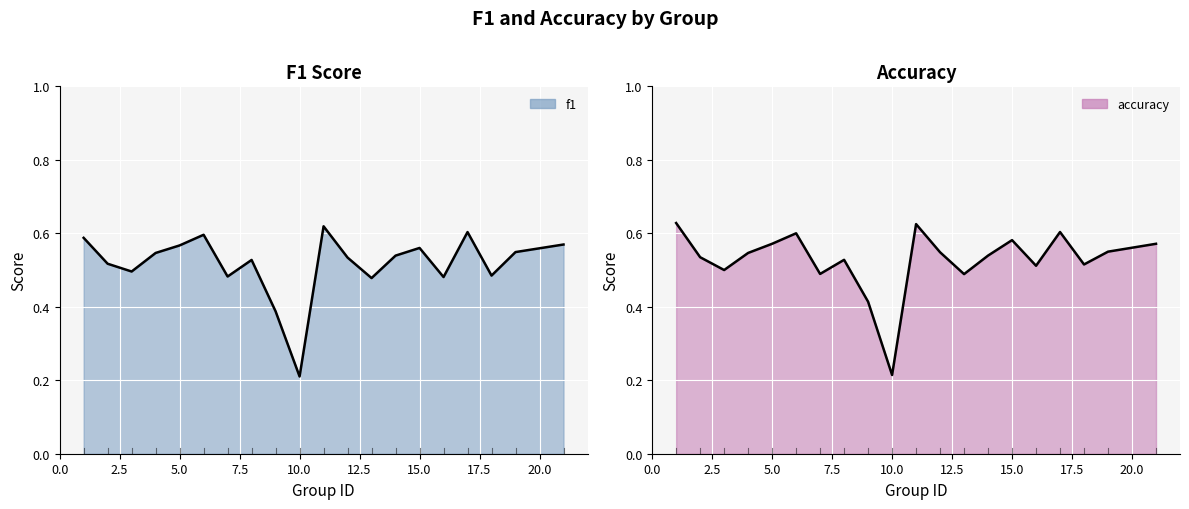

Is it true that f1 equals 0.6 at 15?

True